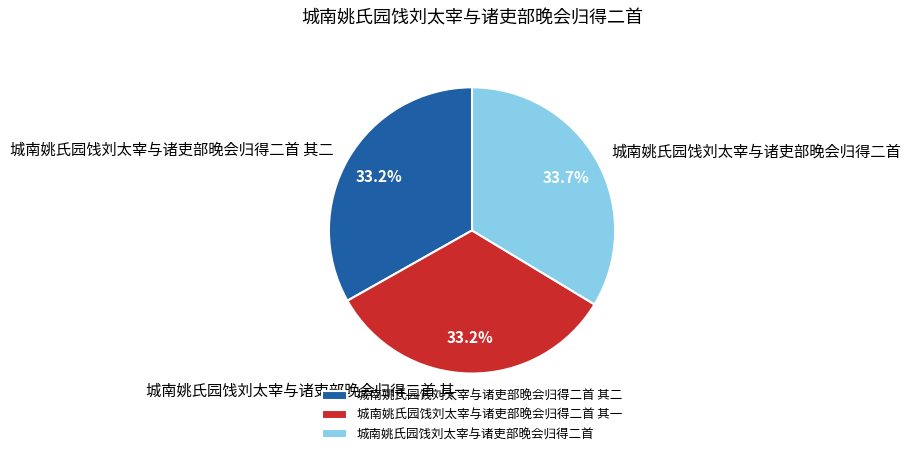

Do 城南姚氏园饯刘太宰与诸吏部晚会归得二首 and 城南姚氏园饯刘太宰与诸吏部晚会归得二首 其一 together represent more than half of the pie?

Yes